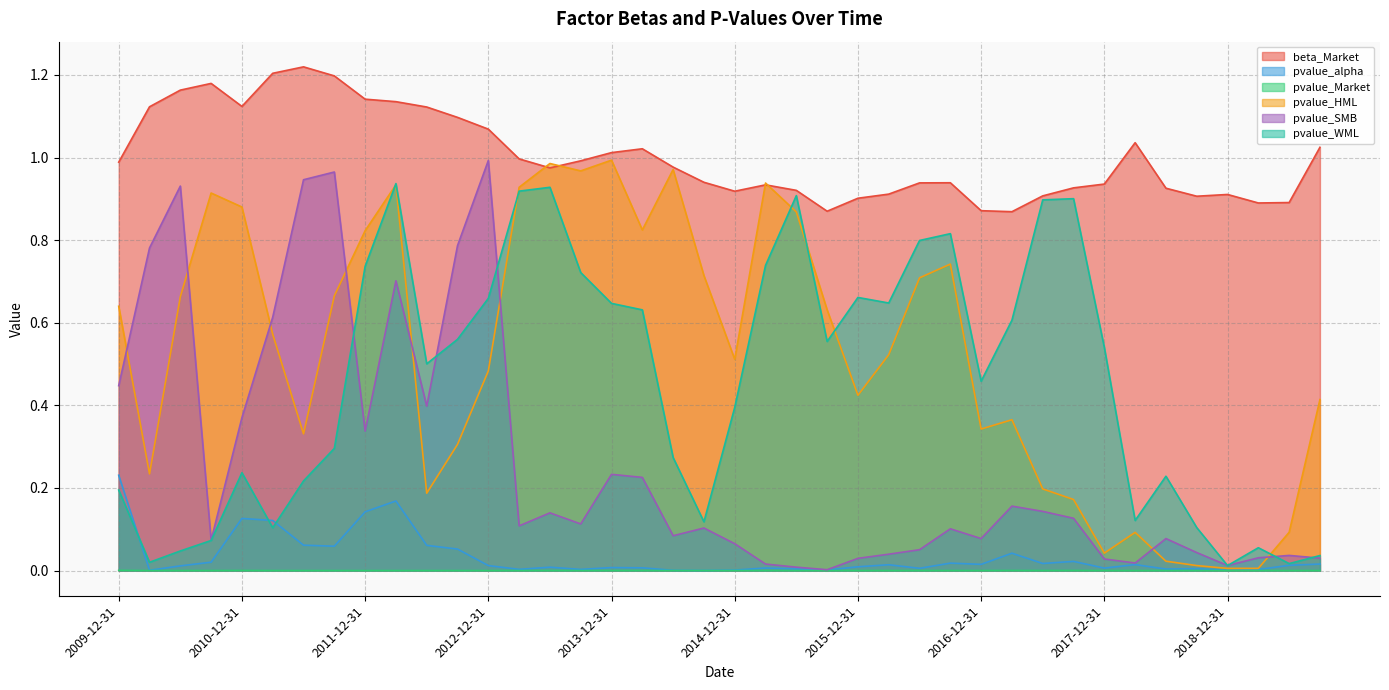

What is the sum of the pvalue_HML values at 2019-06-30 and 2018-12-31?

0.1